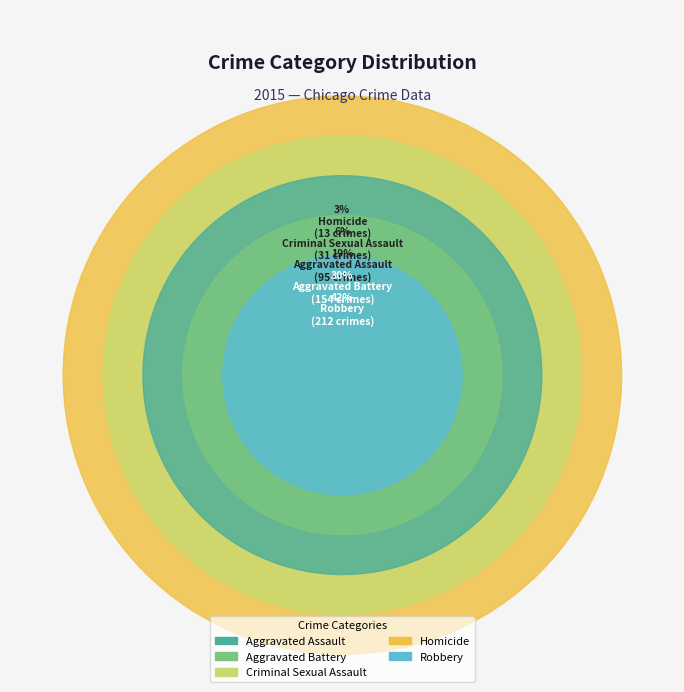

Combined, what portion of the pie is Homicide and Robbery?

44.6%